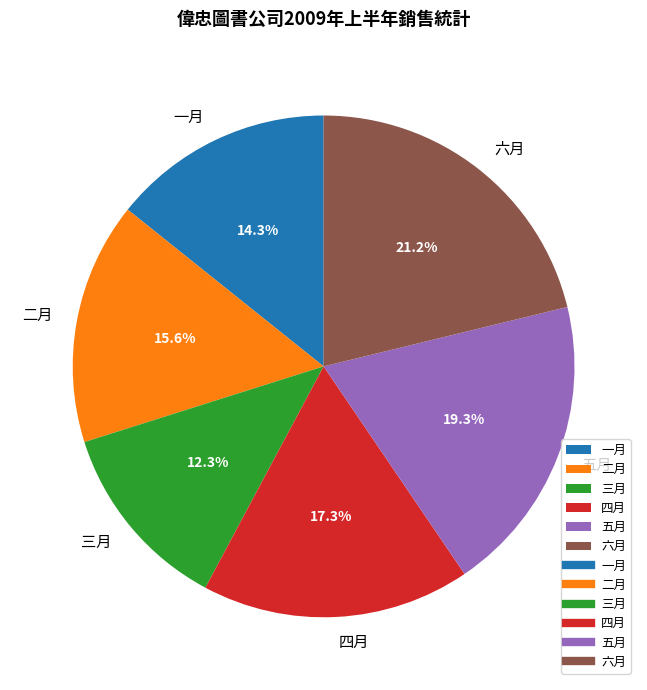

How much of the chart is everything except 二月?

84.4%